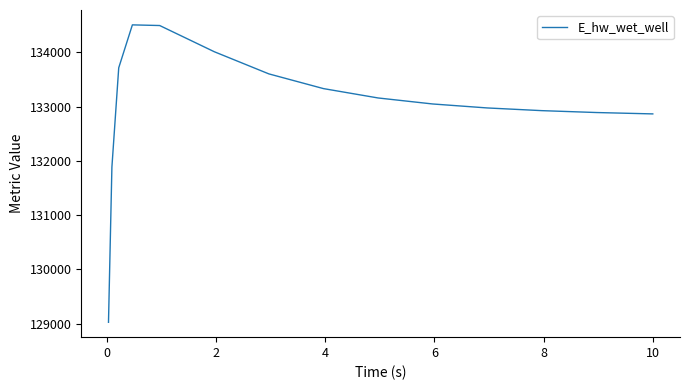

What is the maximum value shown in the chart?

134507.6